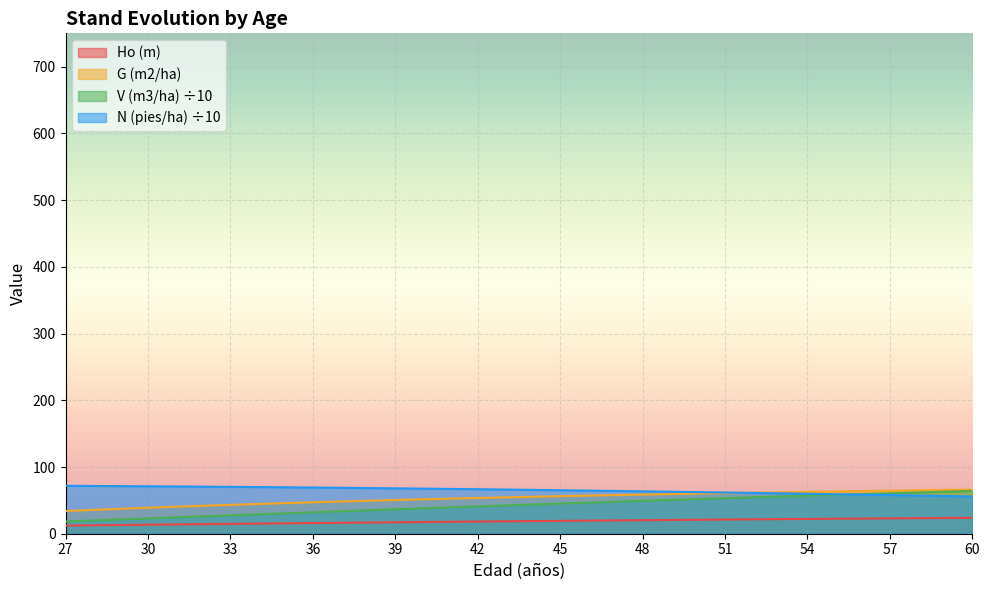

Between 29 and 57, which is larger?

57